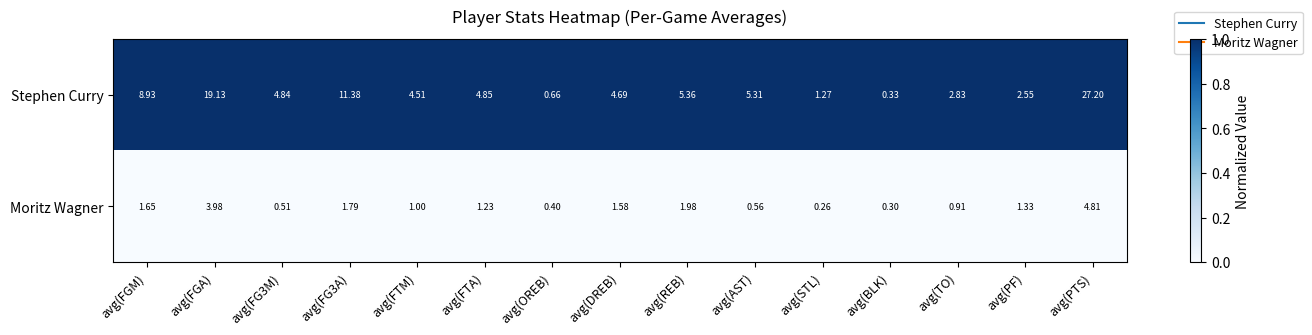

Which series has the widest spread of values?

Stephen Curry